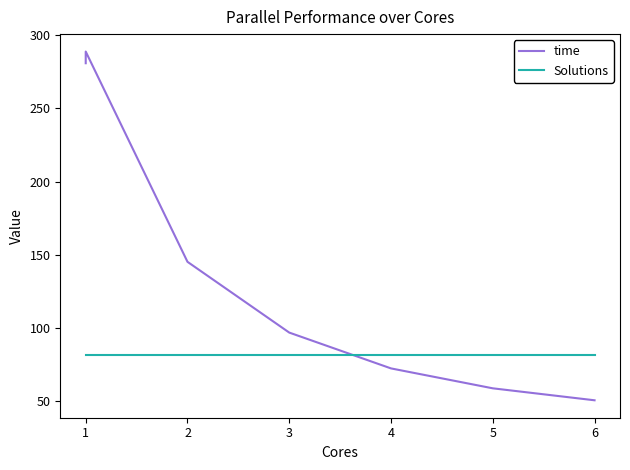

How many times do Solutions and time cross each other?

1